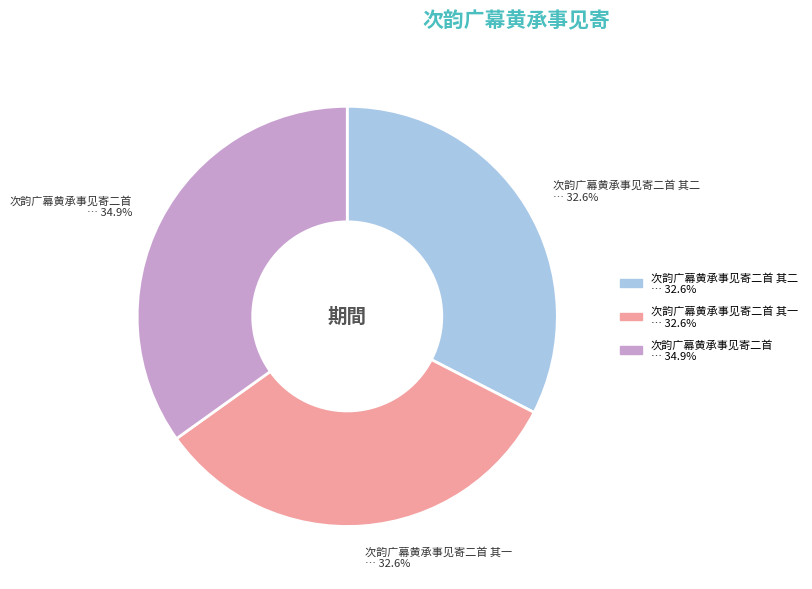

Does any single category account for the majority?

No